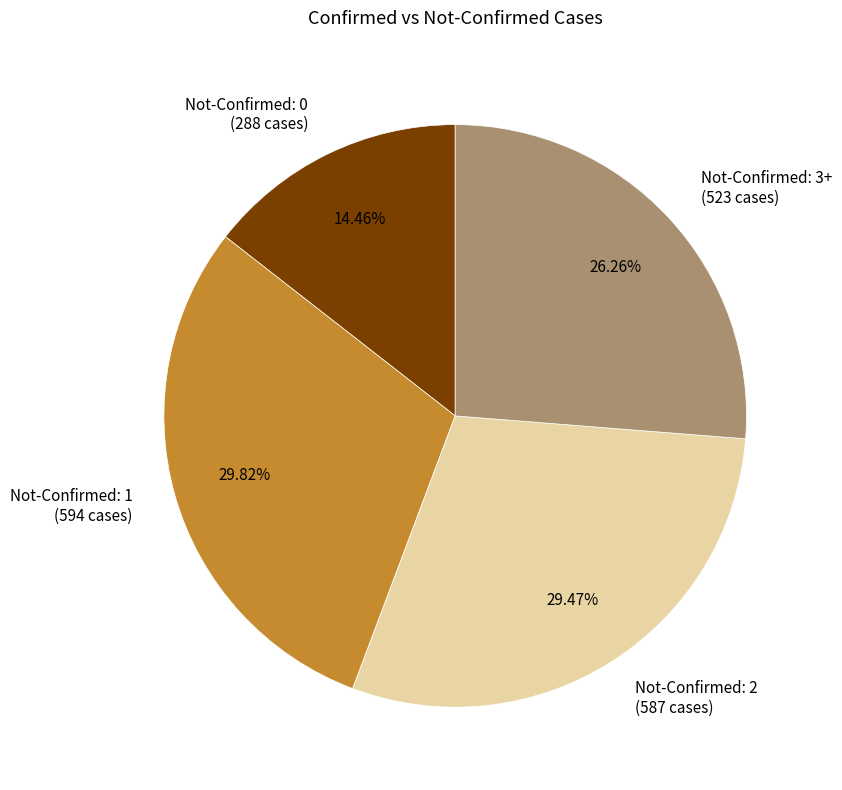

Count the number of slices in the pie.

4